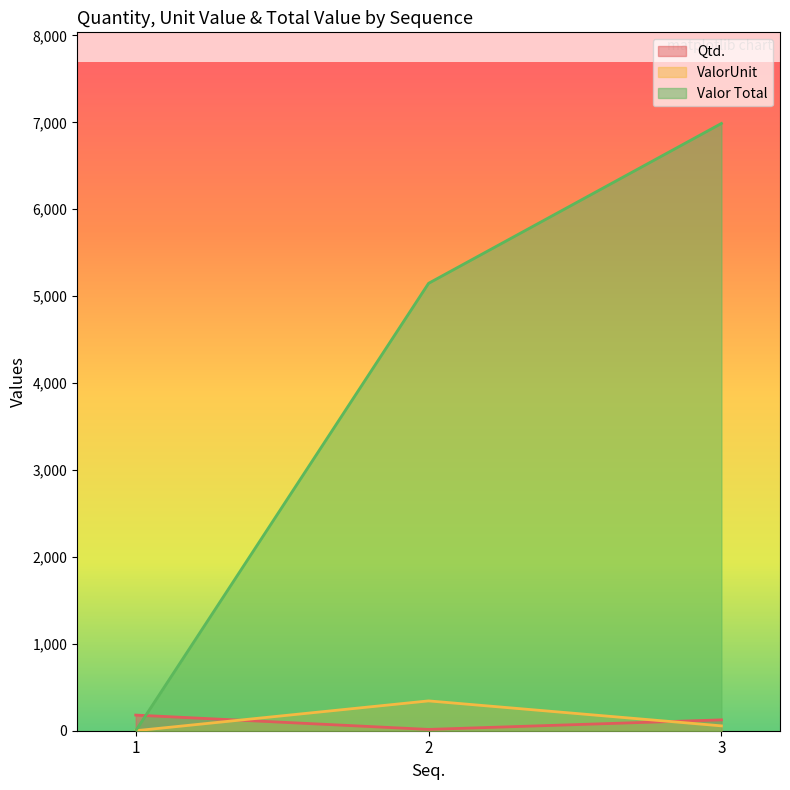

What is the value of the Qtd. point at the 3rd from the left?

125.0